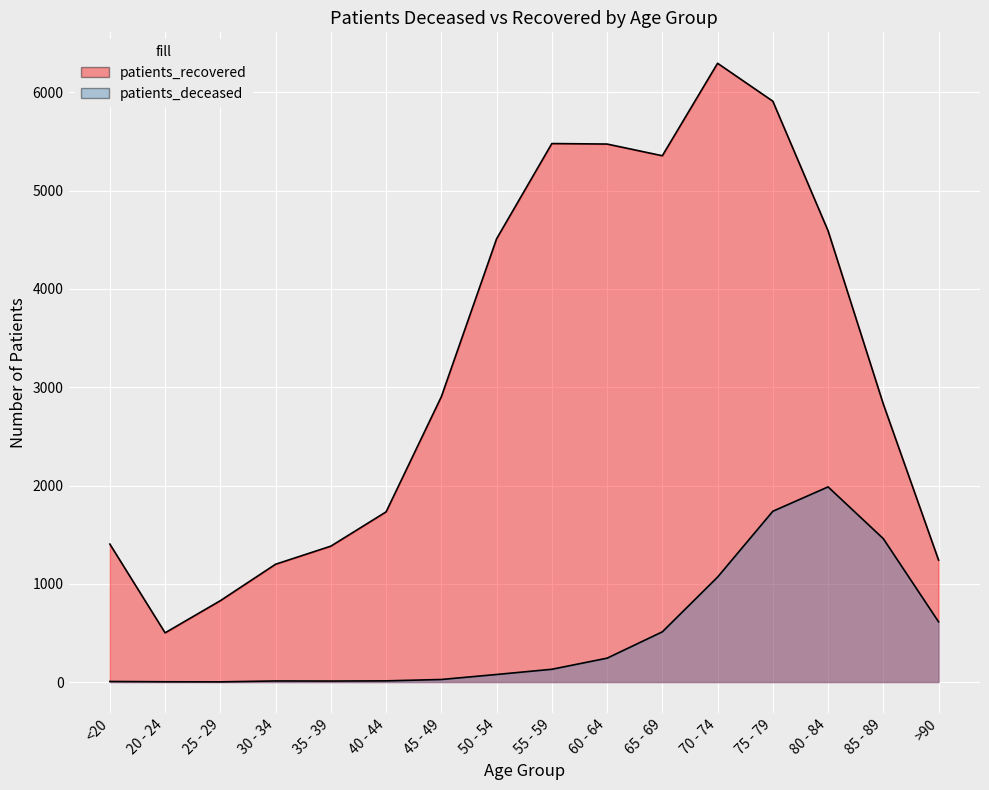

What is the maximum value for patients_deceased?

1986